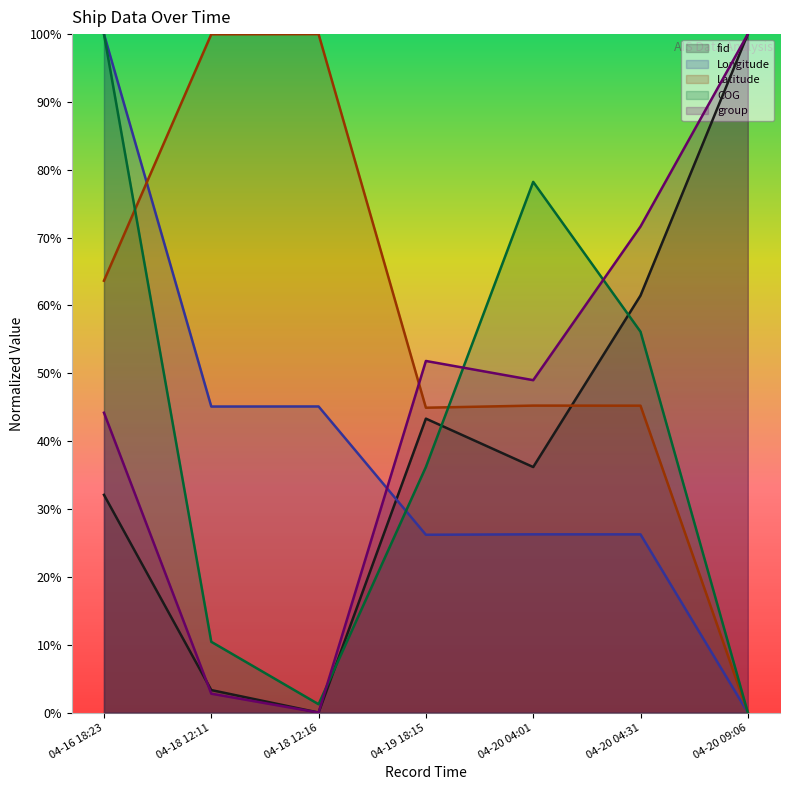

List the labels in order of fid value, smallest first.

04-18 12:16, 04-18 12:11, 04-16 18:23, 04-20 04:01, 04-19 18:15, 04-20 04:31, 04-20 09:06